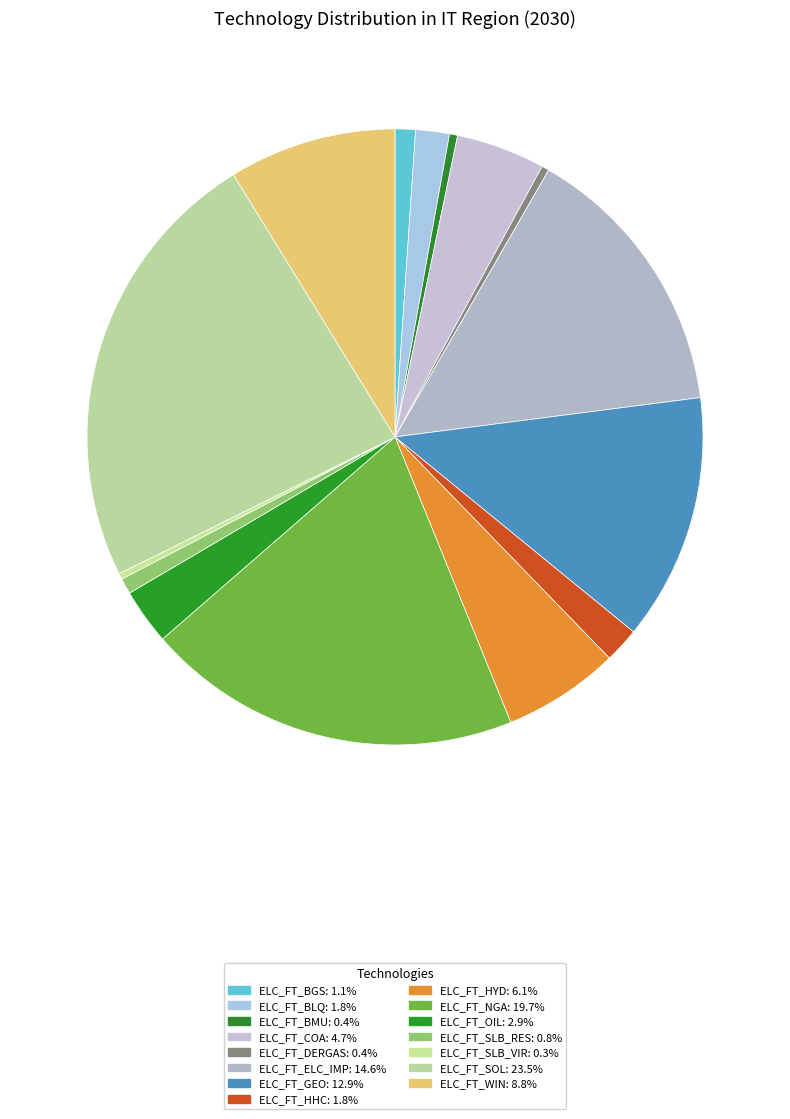

How many segments does this pie chart have?

15